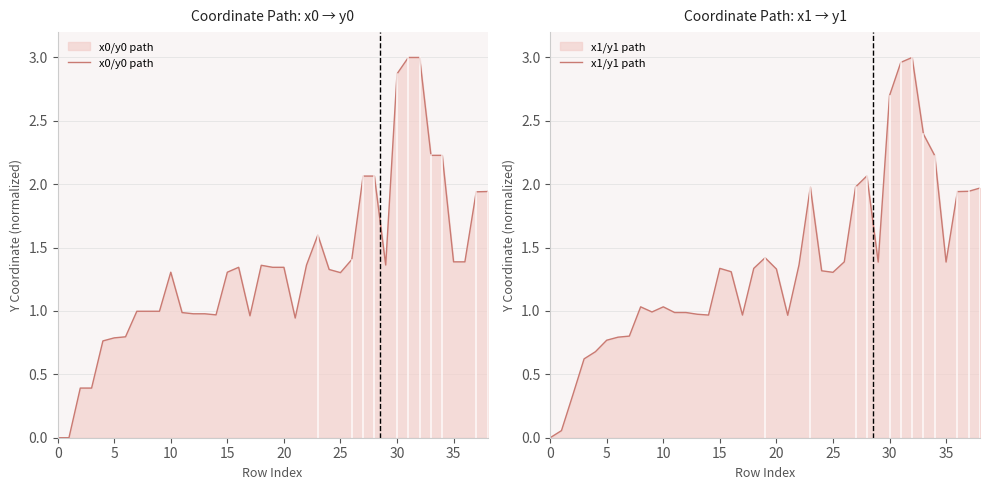

Reading left to right, extract all data points from this chart.

x0/y0 path: 0.0	0.0	0.4	0.4	0.8	0.8	0.8	1.0	1.0	1.0	1.3	1.0	1.0	1.0	1.0	1.3	1.3	1.0	1.4	1.3	1.3	0.9	1.4	1.6	1.3	1.3	1.4	2.1	2.1	1.4	2.9	3.0	3.0	2.2	2.2	1.4	1.4	1.9	1.9
x1/y1 path: 0.0	0.1	0.3	0.6	0.7	0.8	0.8	0.8	1.0	1.0	1.0	1.0	1.0	1.0	1.0	1.3	1.3	1.0	1.3	1.4	1.3	1.0	1.4	2.0	1.3	1.3	1.4	2.0	2.1	1.4	2.7	3.0	3.0	2.4	2.2	1.4	1.9	1.9	2.0